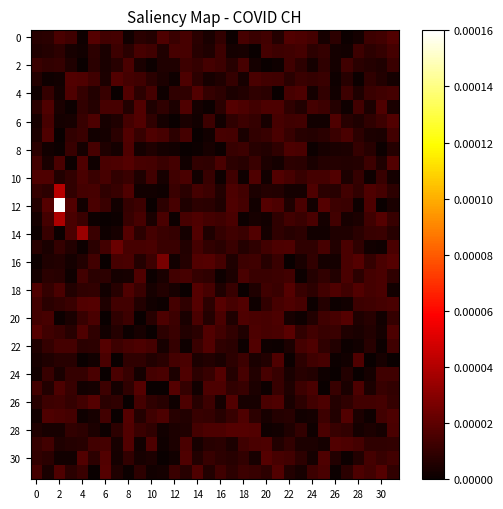

How many series are shown in this chart?

32